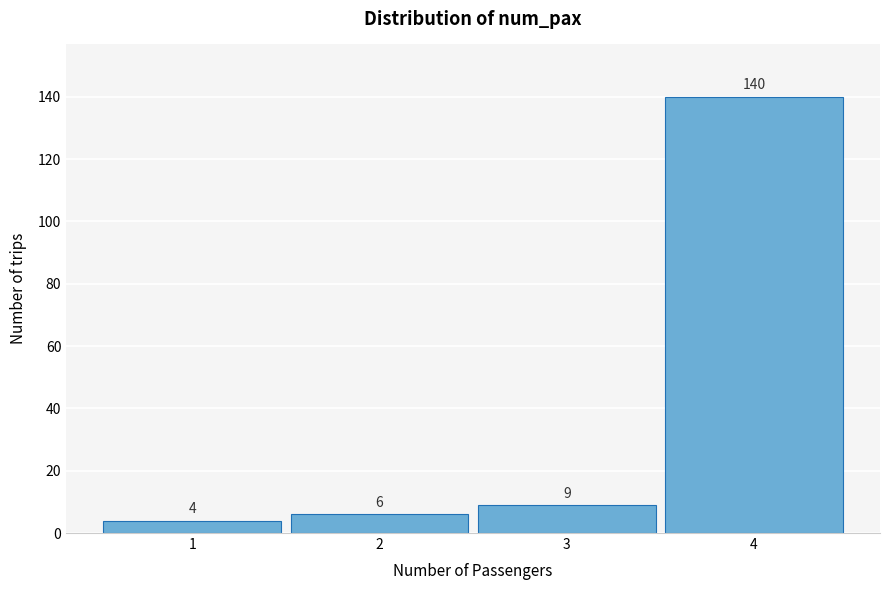

Reading left to right, extract all data points from this chart.

4	6	9	140